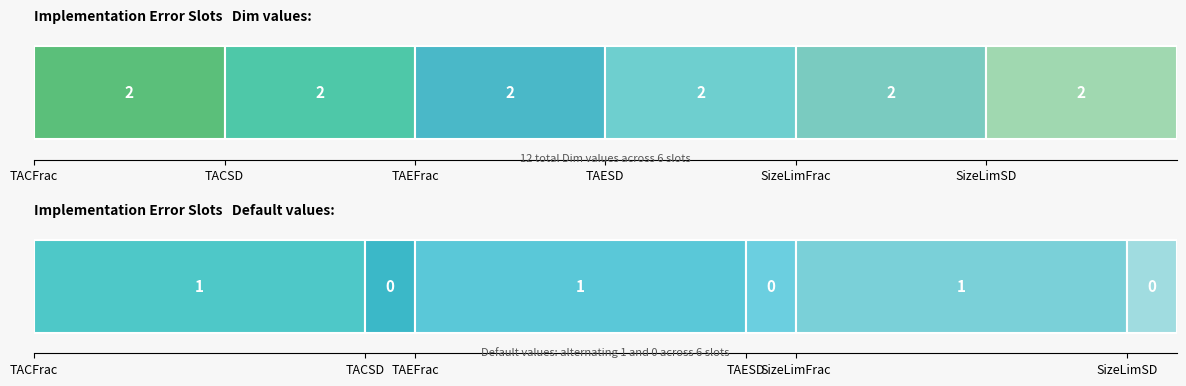

What is the sum of all Dim values?

12